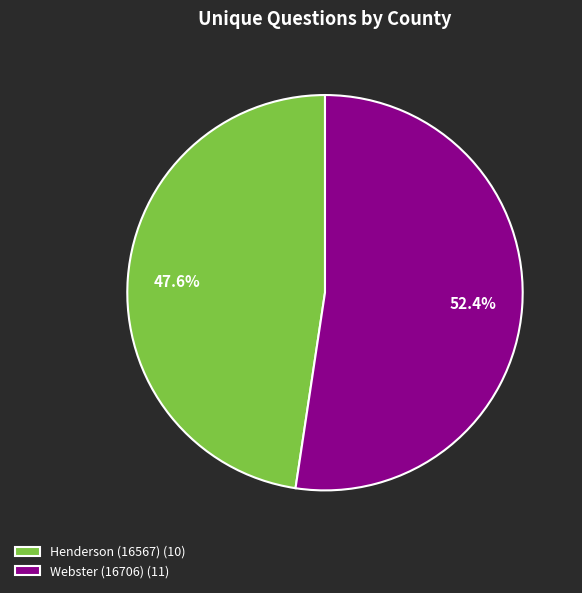

To the nearest percent, what portion does Webster (16706) represent?

52%